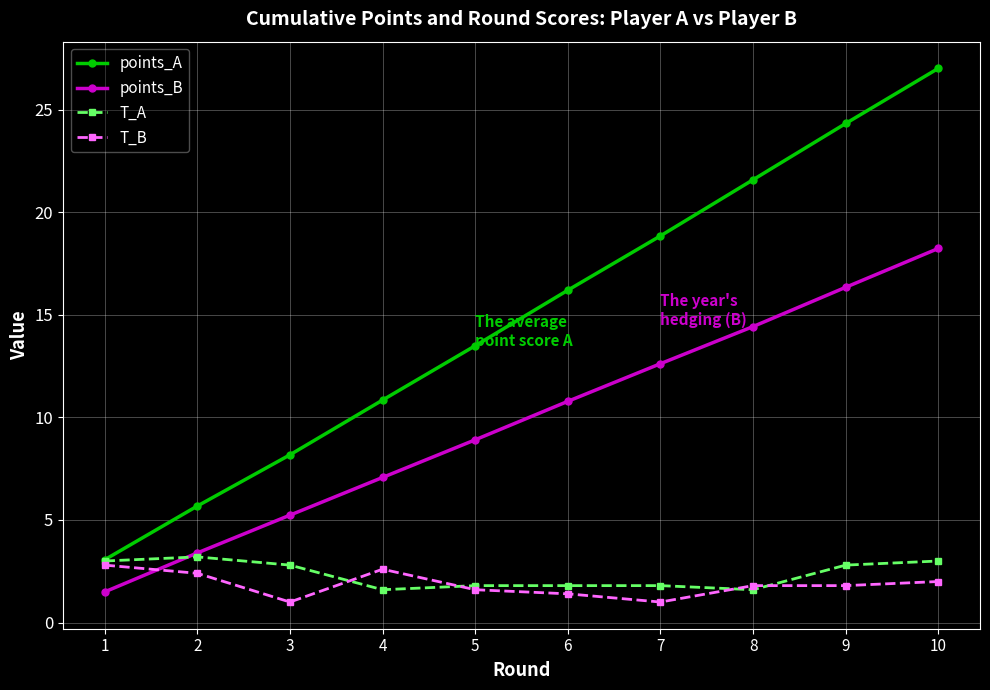

What is the value of the points_B point at the 8th from the left?

14.4